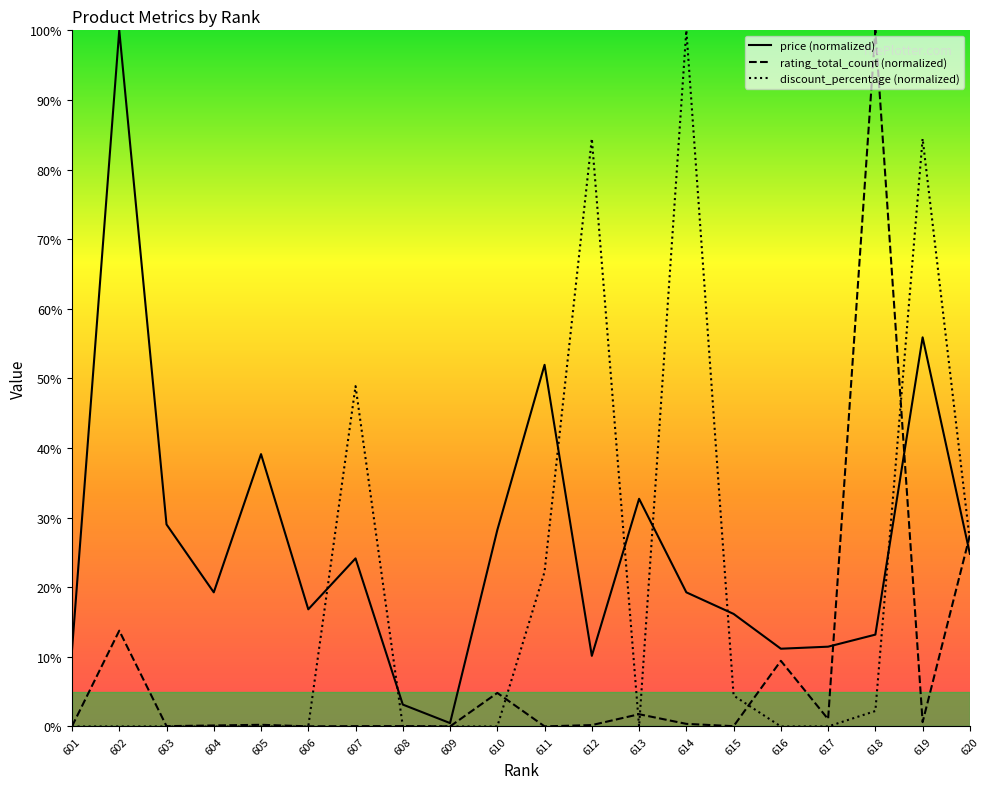

How many interior local peaks does the discount_percentage series have?

4